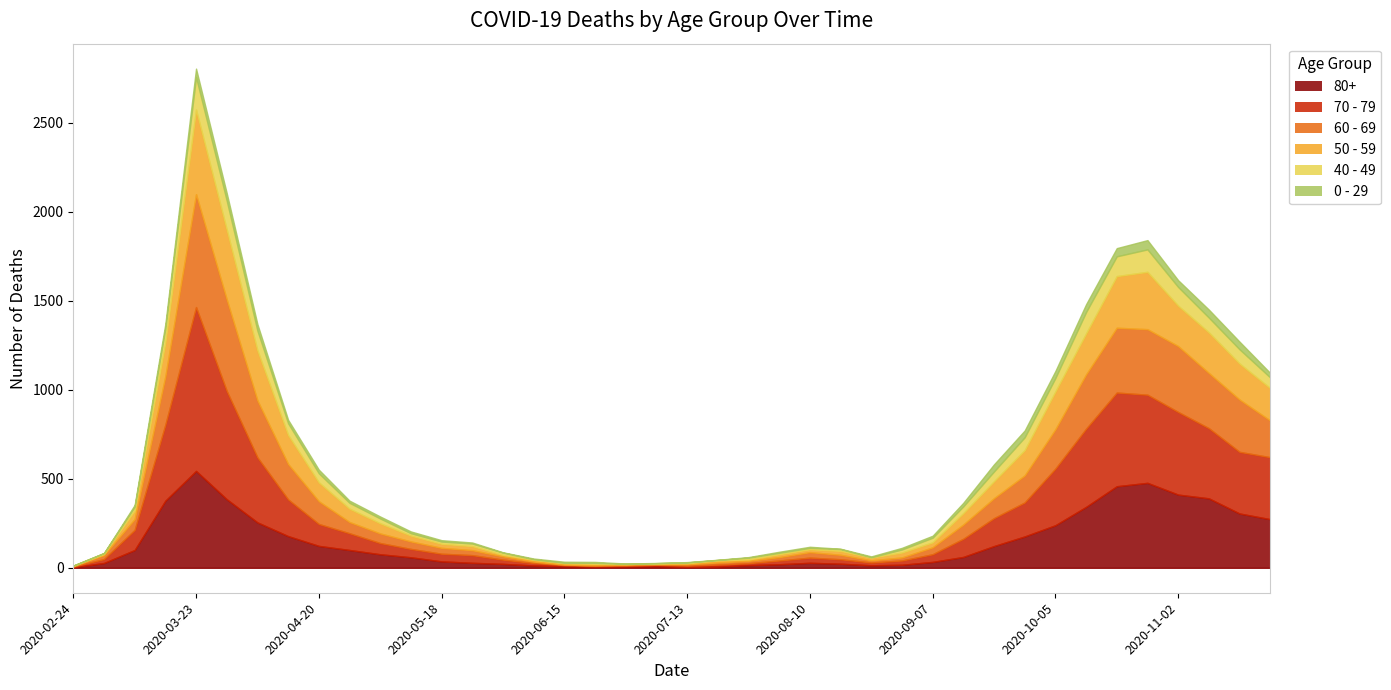

Is it true that 70 - 79 equals 7 at 2020-07-13?

True